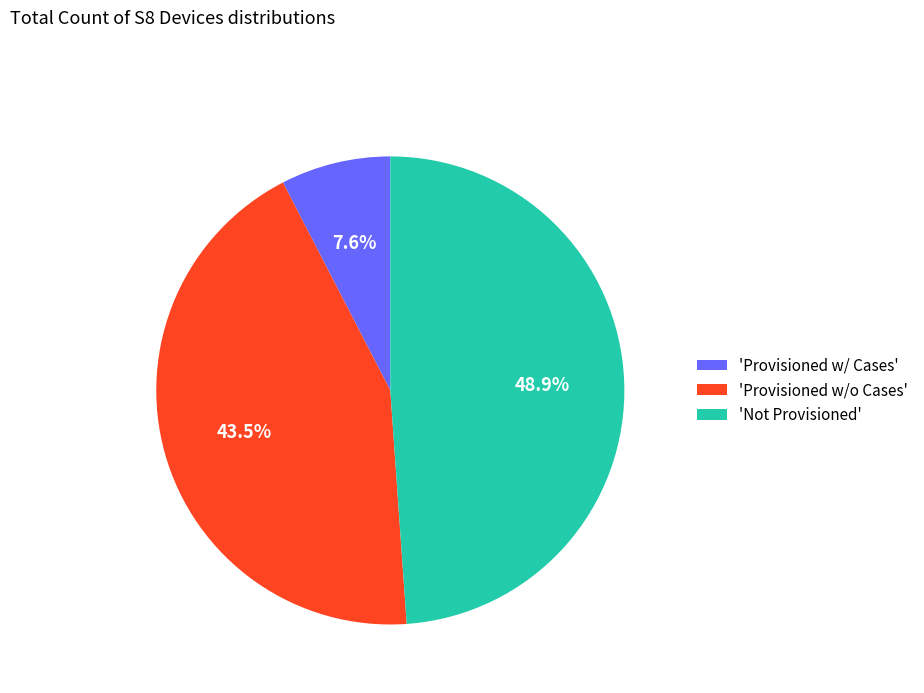

How many segments does this pie chart have?

3